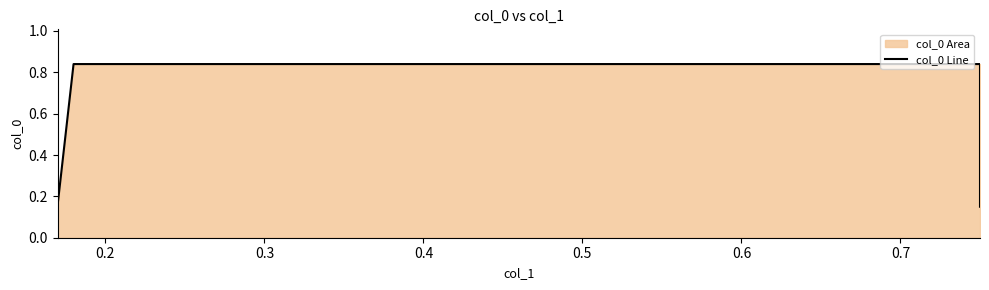

True or false: the data has more than 0 interior local peaks.

False